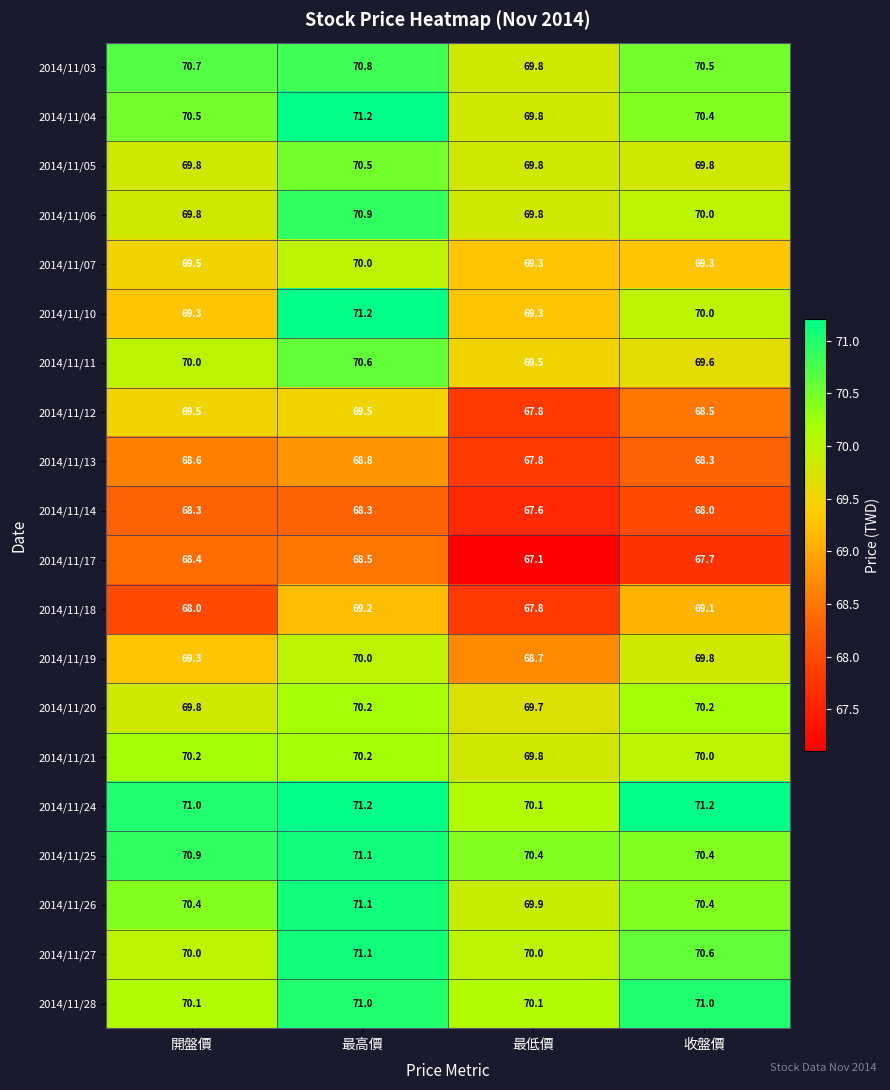

Read the 2014/11/25 value at 開盤價.

70.9